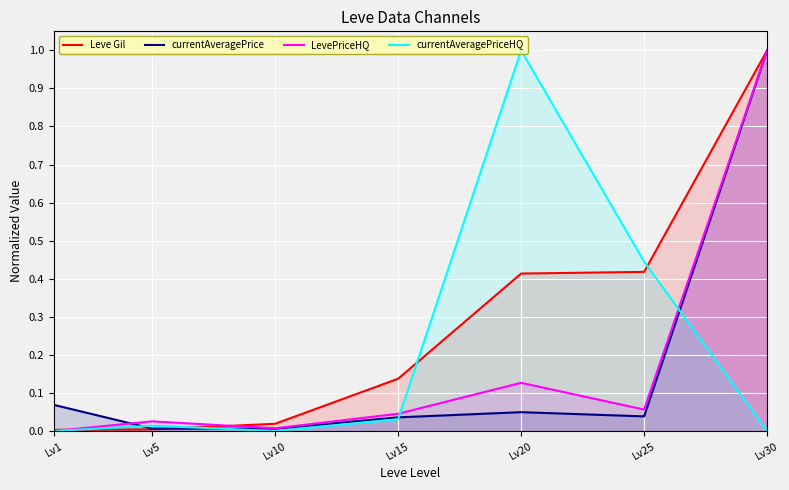

What is the difference between the highest and lowest values at Lv25?

0.4